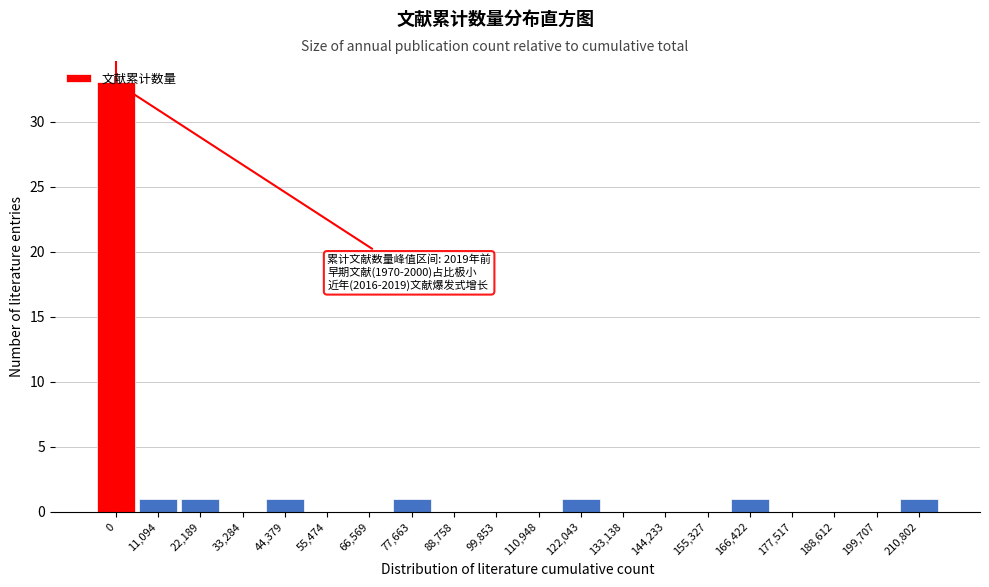

What is the change in value from 99,853 to 210,802?

+1